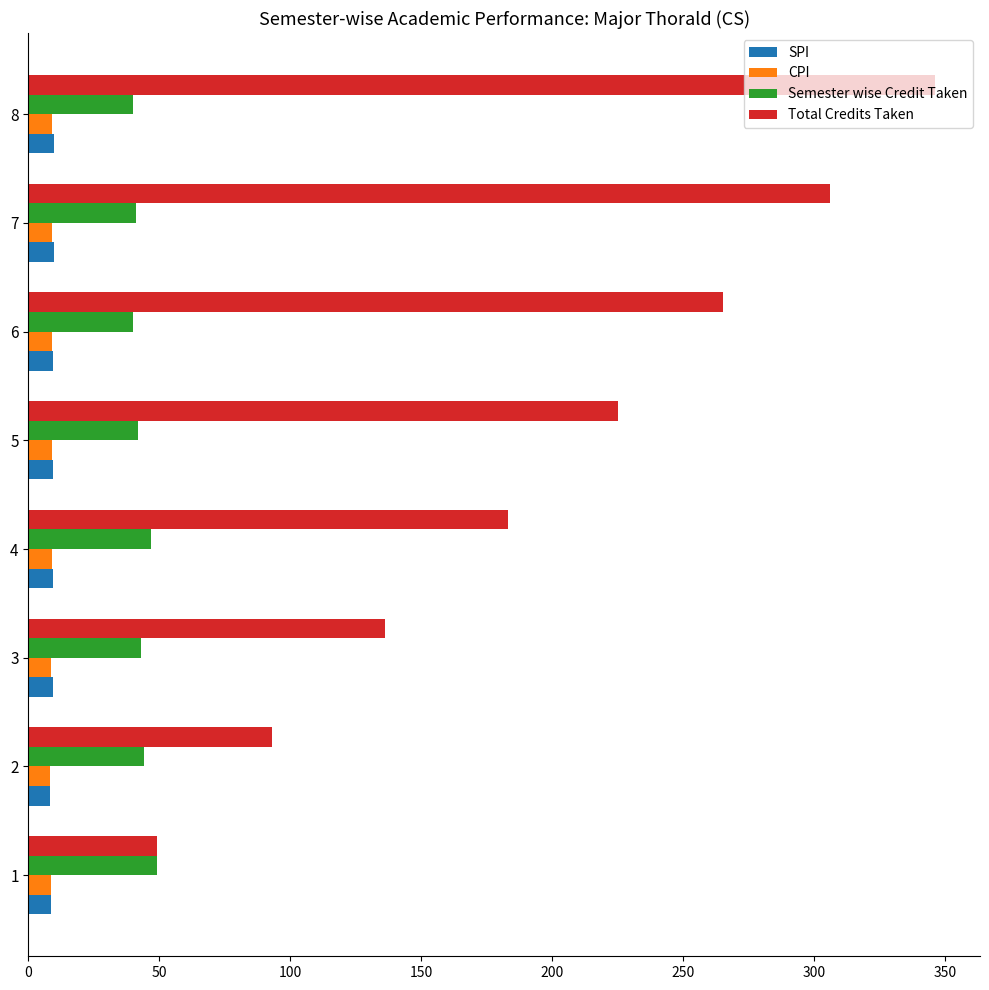

What is the minimum value shown in the chart?

8.2